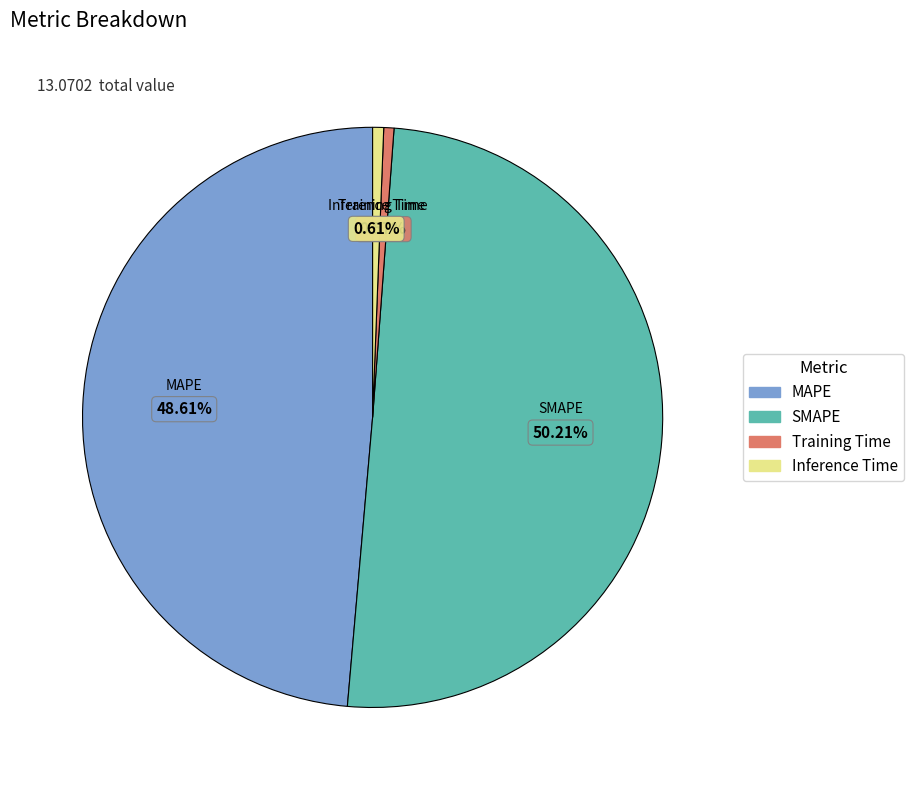

To the nearest percent, what is the average slice percentage?

25%